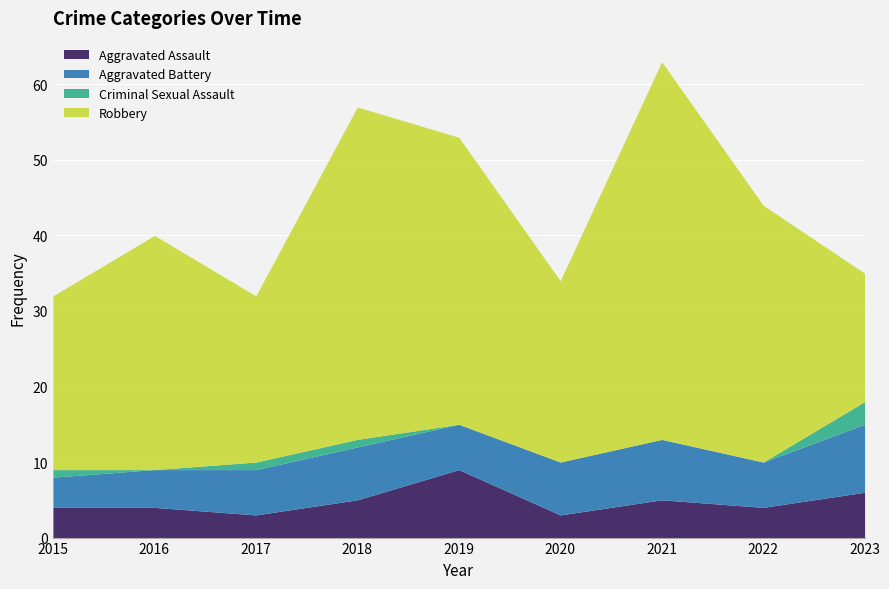

What is the average value of the Aggravated Battery series?

6